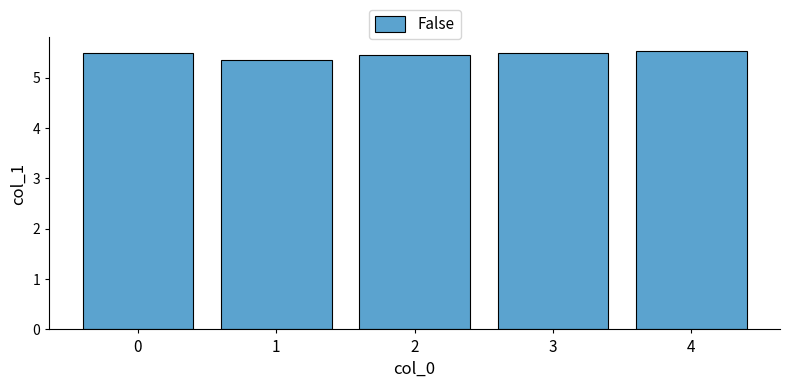

Reading right to left, list all the values displayed in this chart.

5.5	5.5	5.4	5.3	5.5